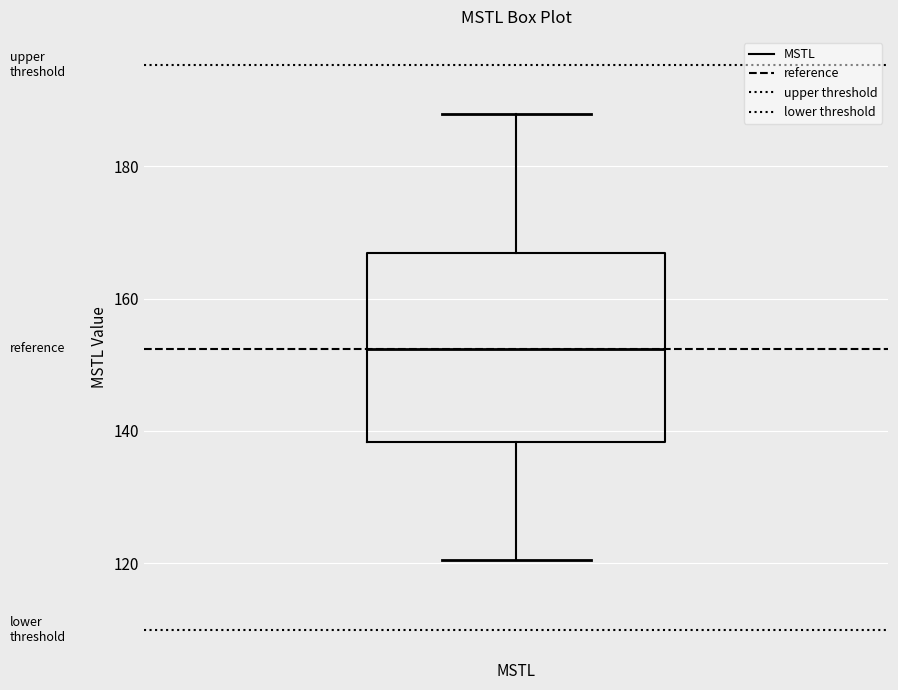

Transcribe this box plot: give where the median line is, the range the box spans, and where the two whiskers end, as read against the y-axis. The values are not printed on the chart, so give them approximately, as read against the axis.

median 152, box 138 to 166, whiskers 120 to 188